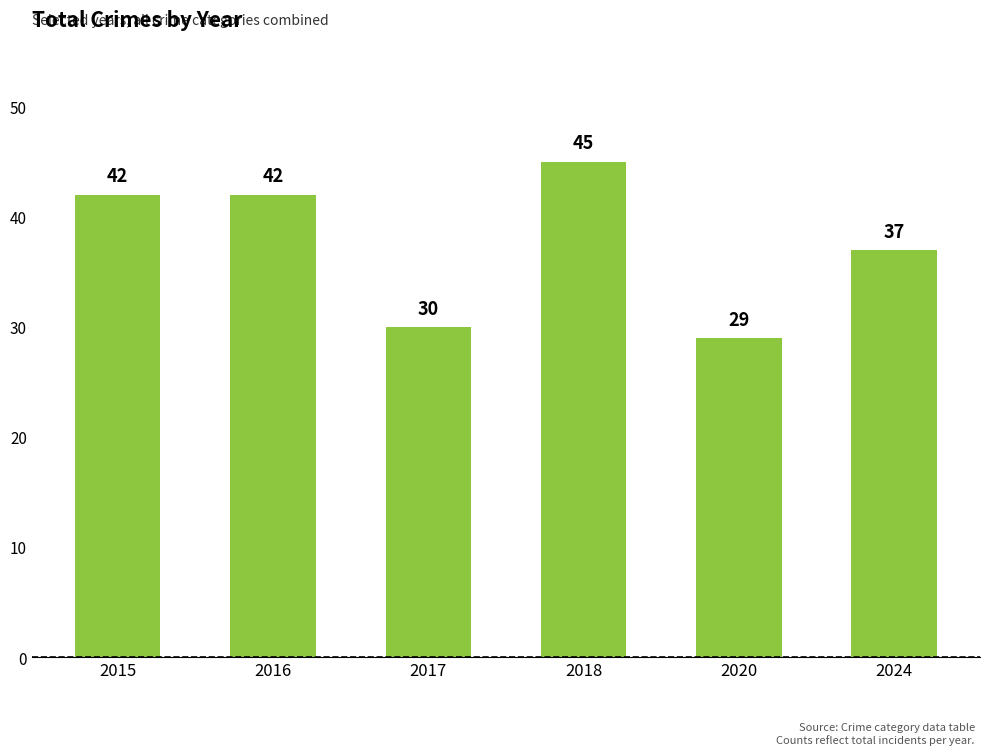

What is the smallest value displayed?

29